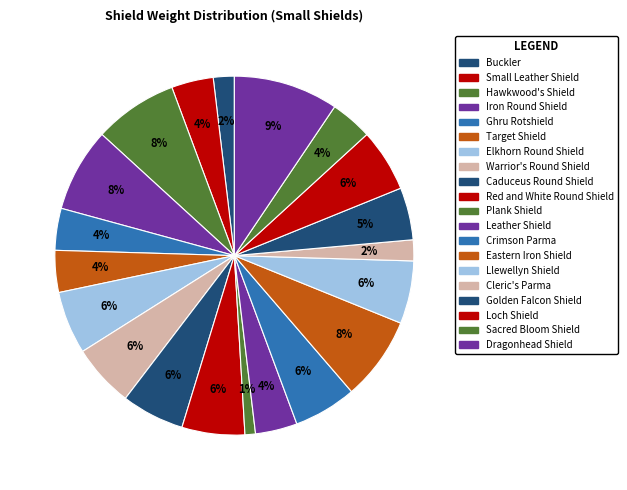

Count the number of slices in the pie.

20